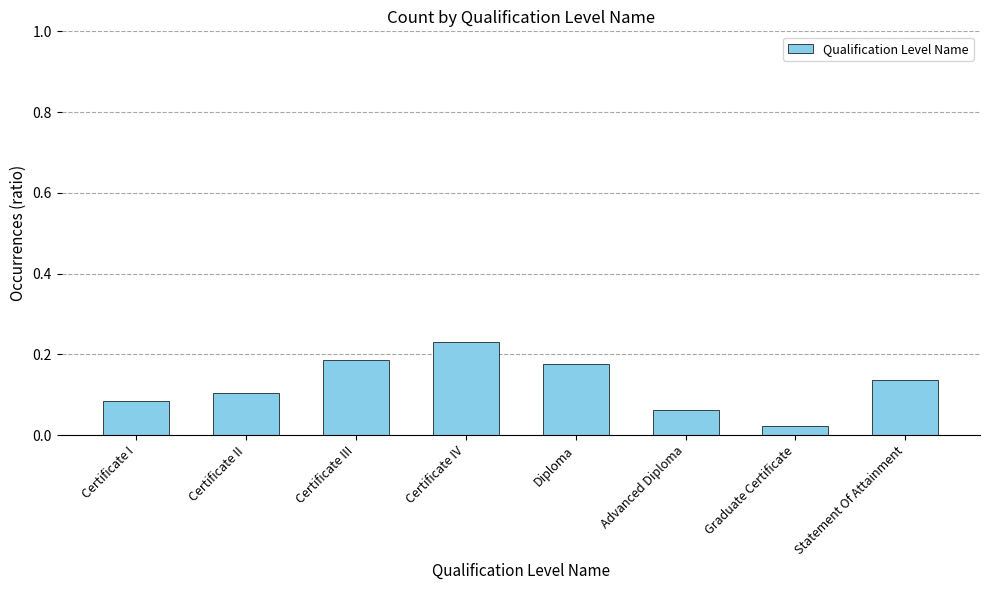

Which has a higher value, Certificate IV or Certificate II?

Certificate IV